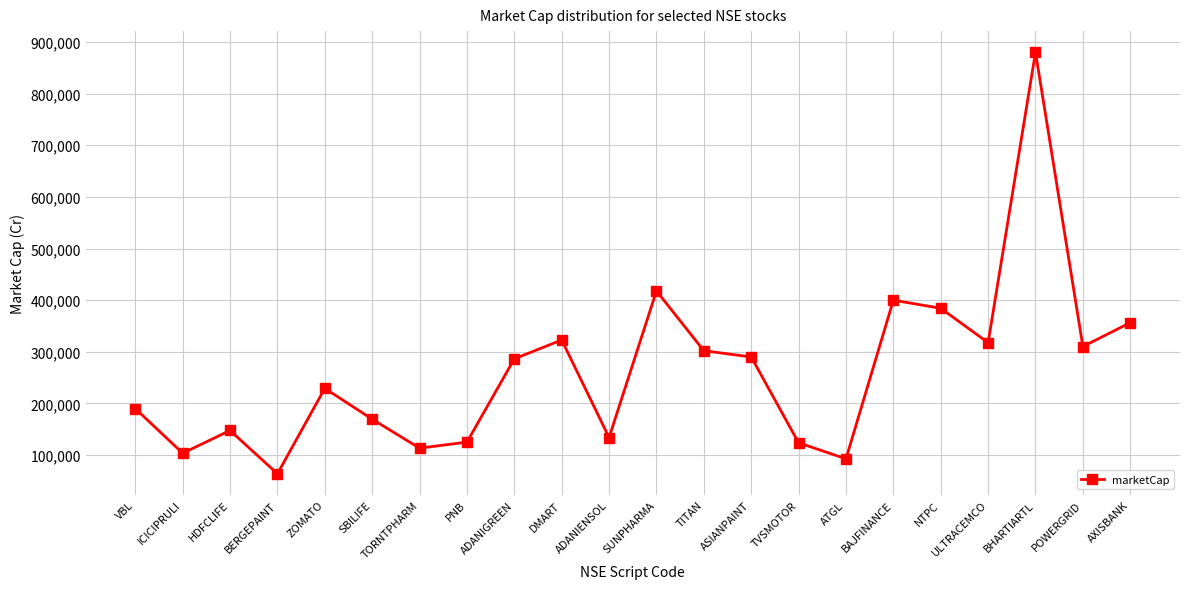

What is the change in value from HDFCLIFE to DMART?

+175194.7